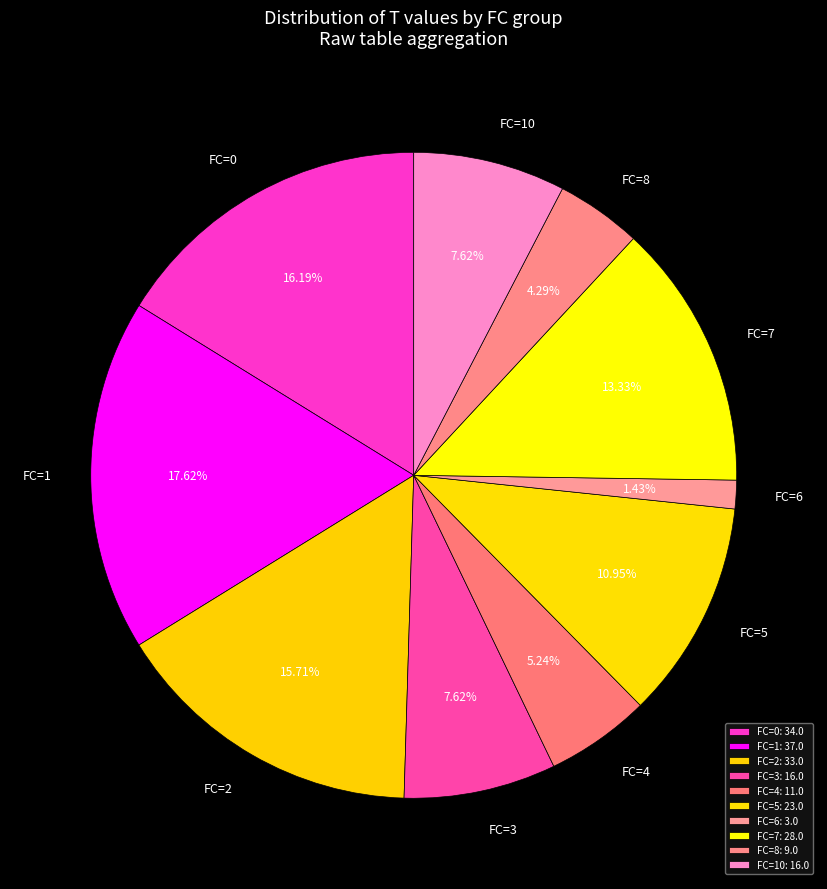

What is the ratio of the value at FC=4 to the value at FC=3?

0.7